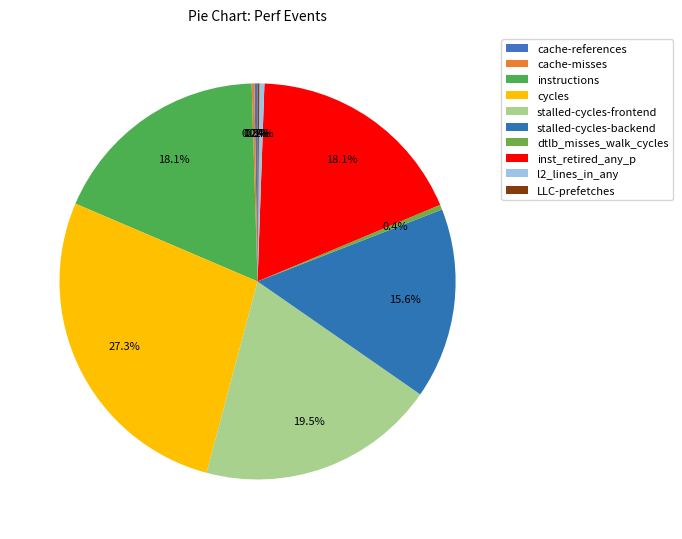

Approximately how many times larger is the value at instructions compared to stalled-cycles-frontend?

0.9